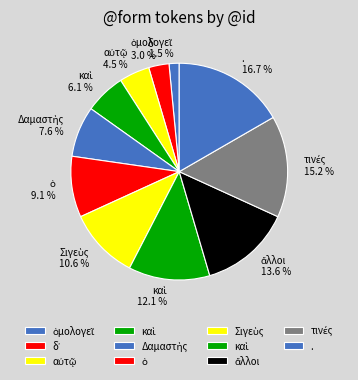

Rank the categories by value from highest to lowest.

., τινές, ἄλλοι, καὶ, Σιγεὺς, ὁ, Δαμαστὴς, καὶ, αὐτῷ, δ᾽, ὁμολογεῖ